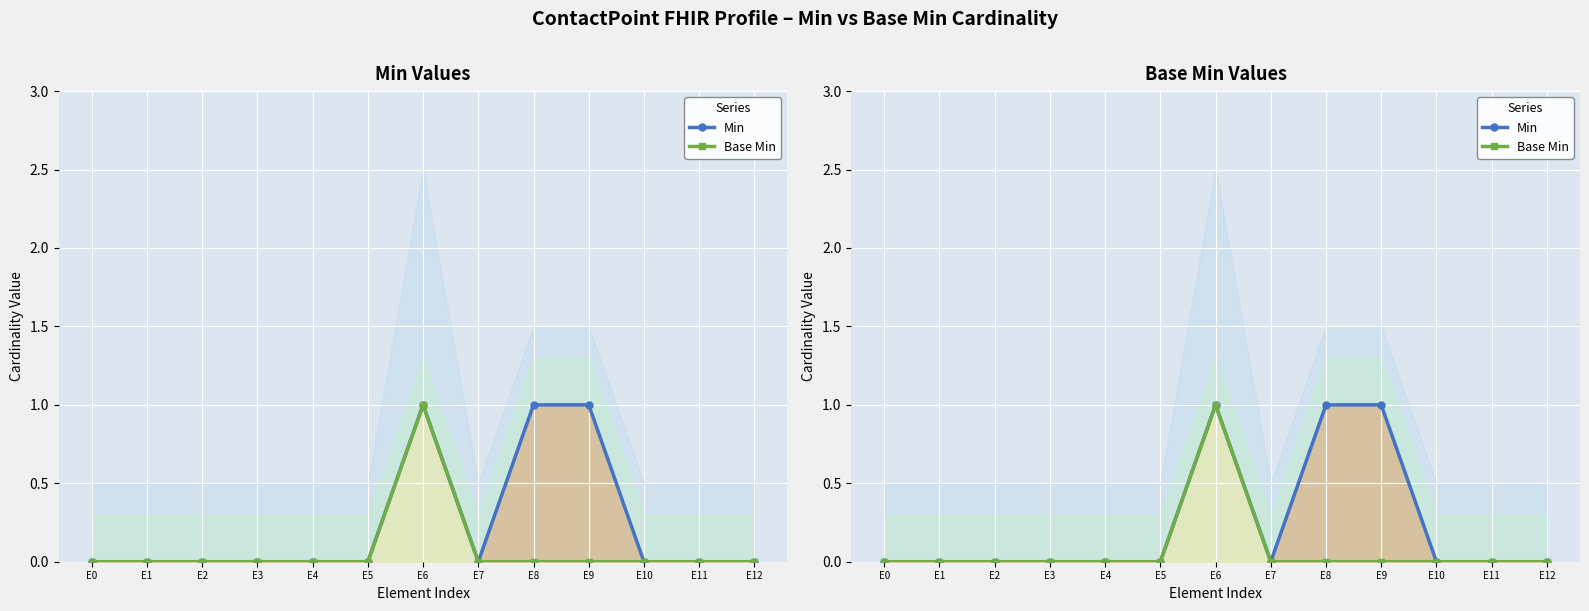

The value of Min at E4 is 0. True or false?

True